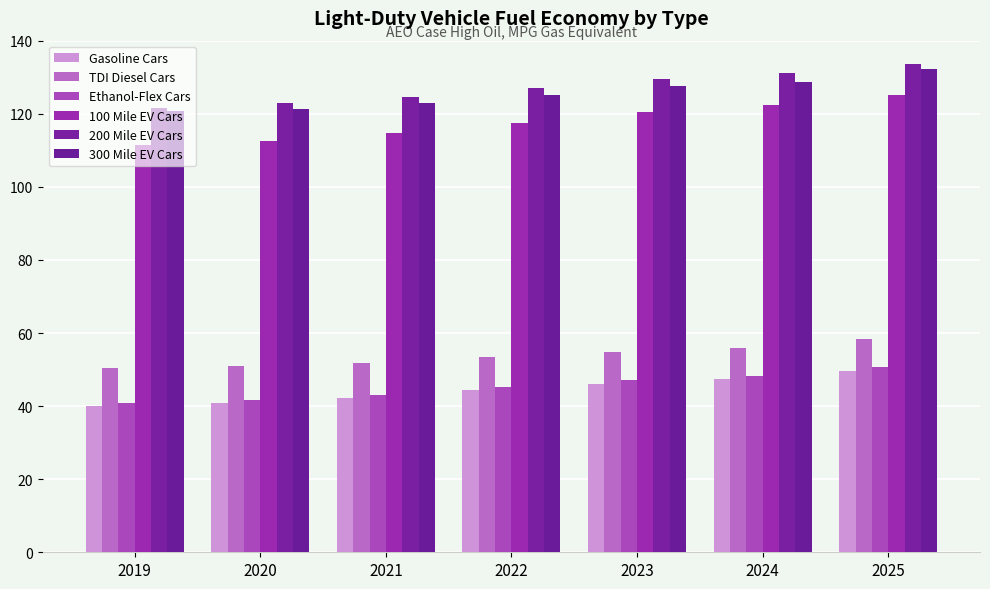

Reading left to right, extract all data points from this chart.

Gasoline Cars: 40.2	40.9	42.2	44.3	46.2	47.3	49.5
TDI Diesel Cars: 50.4	50.9	51.8	53.4	54.8	55.8	58.3
Ethanol-Flex Cars: 40.8	41.7	43.0	45.2	47.1	48.3	50.6
100 Mile EV Cars: 111.4	112.4	114.8	117.4	120.5	122.4	125.2
200 Mile EV Cars: 121.6	122.9	124.7	127.0	129.6	131.1	133.7
300 Mile EV Cars: 120.7	121.3	122.8	125.2	127.5	128.7	132.2